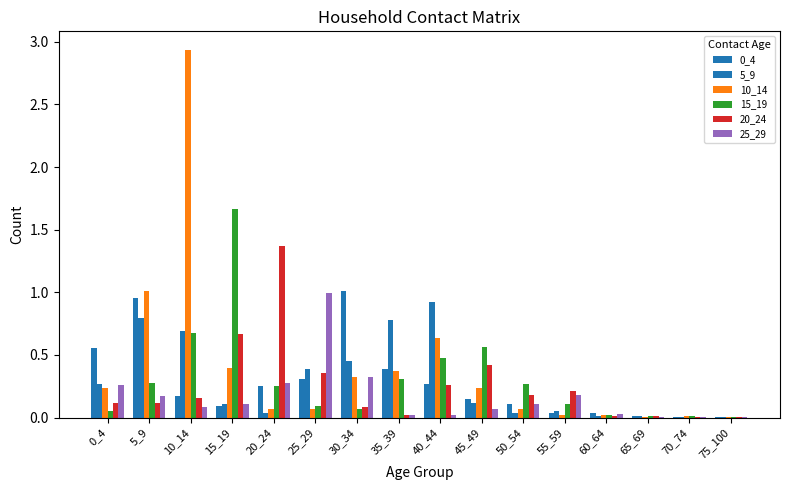

Are the bars grouped side by side (vs. stacked)?

Yes